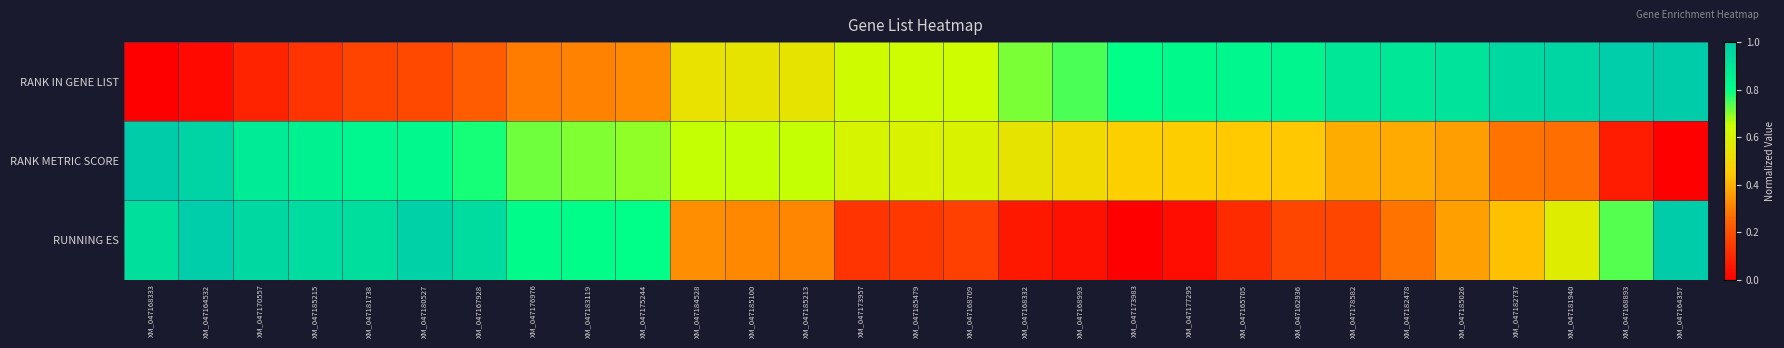

Rank the series by their maximum value, from highest to lowest.

RANK IN GENE LIST, RANK METRIC SCORE, RUNNING ES